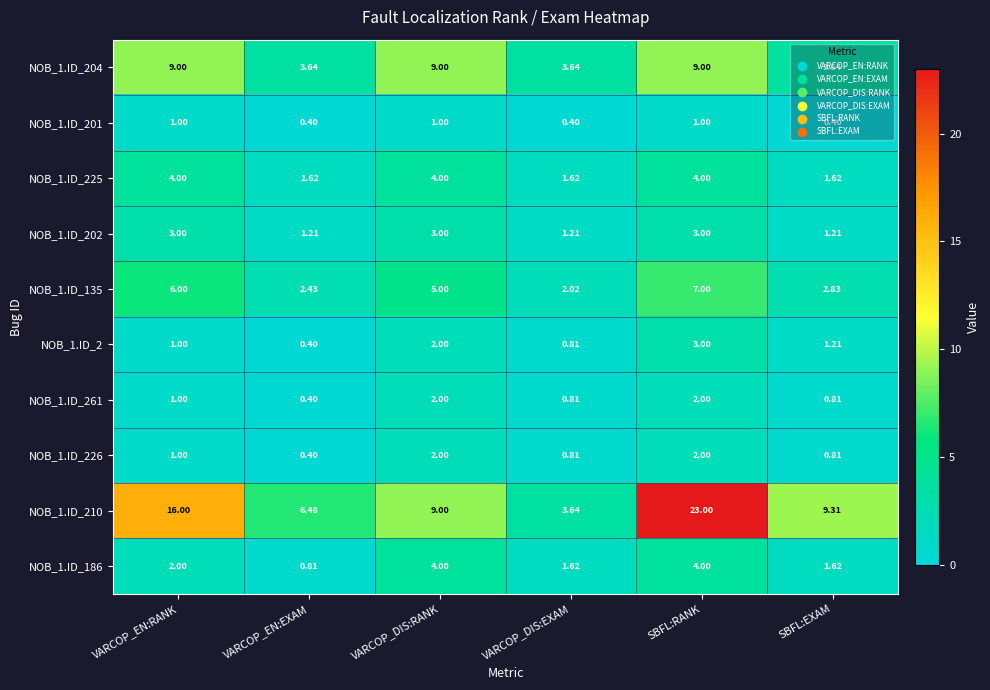

What is the spread (max minus min) of values at VARCOP_DIS:RANK?

8.0